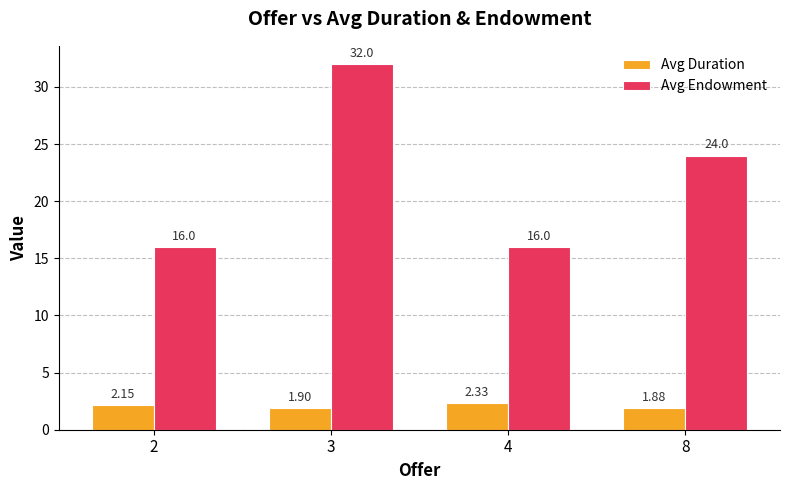

What value does the Avg Endowment series have at 2?

16.0